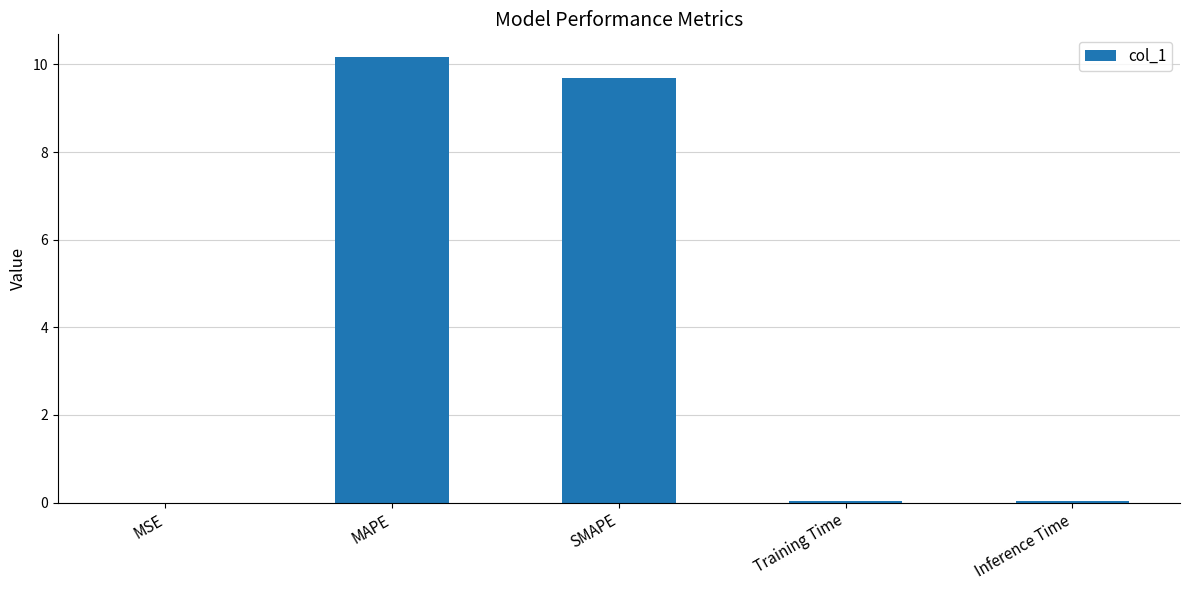

Between MSE and MAPE, which is larger?

MAPE